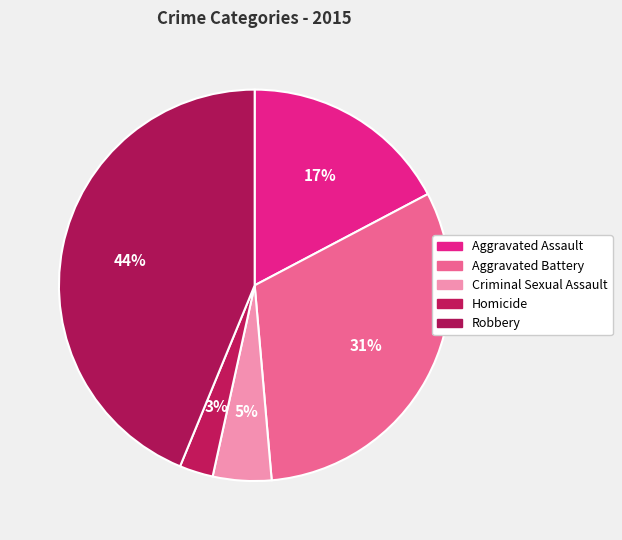

To the nearest percent, what is the difference between the largest and smallest slice percentages?

41%